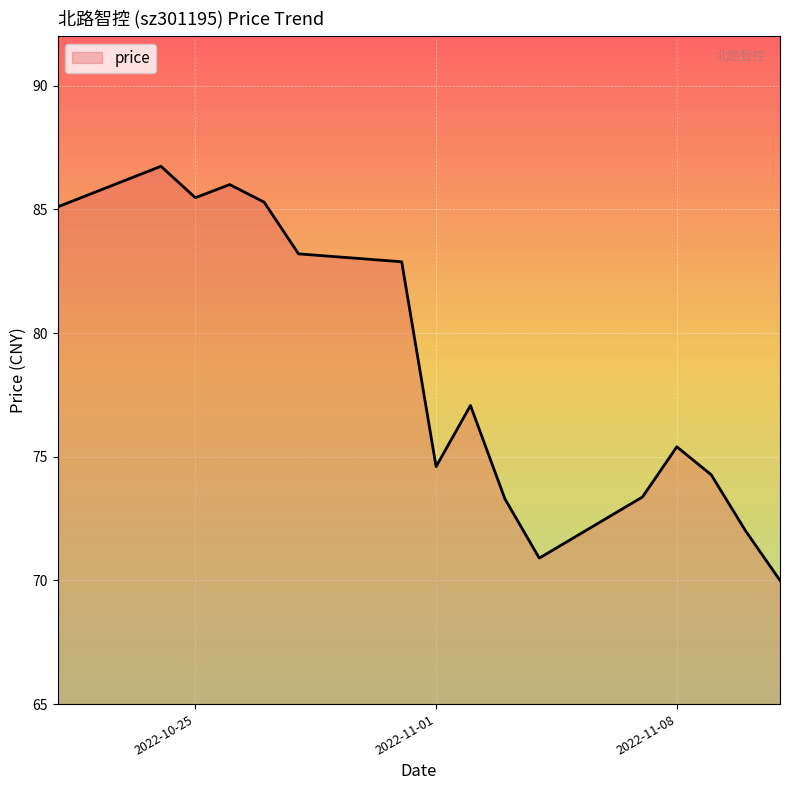

What is the smallest value displayed?

70.0